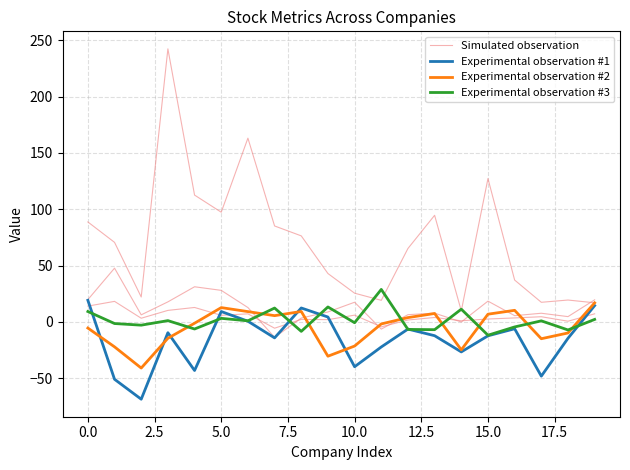

How many values in Experimental observation #1 are above zero?

6